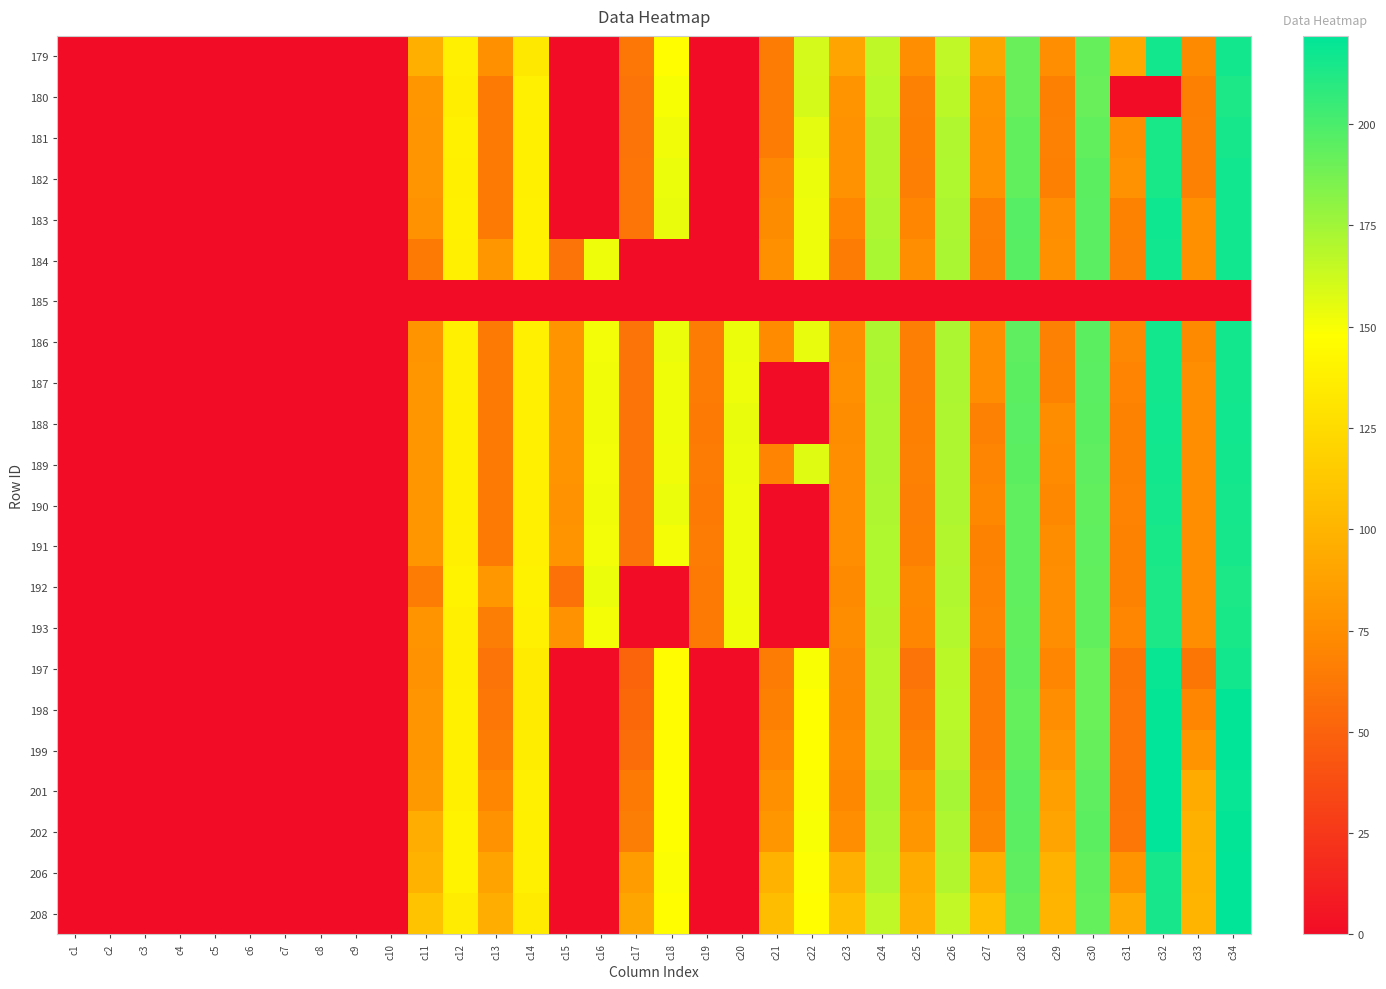

At c14, list the series in order from largest to smallest.

192, 184, 183, 182, 181, 202, 191, 190, 186, 206, 201, 193, 188, 180, 189, 187, 199, 198, 197, 208, 179, 185